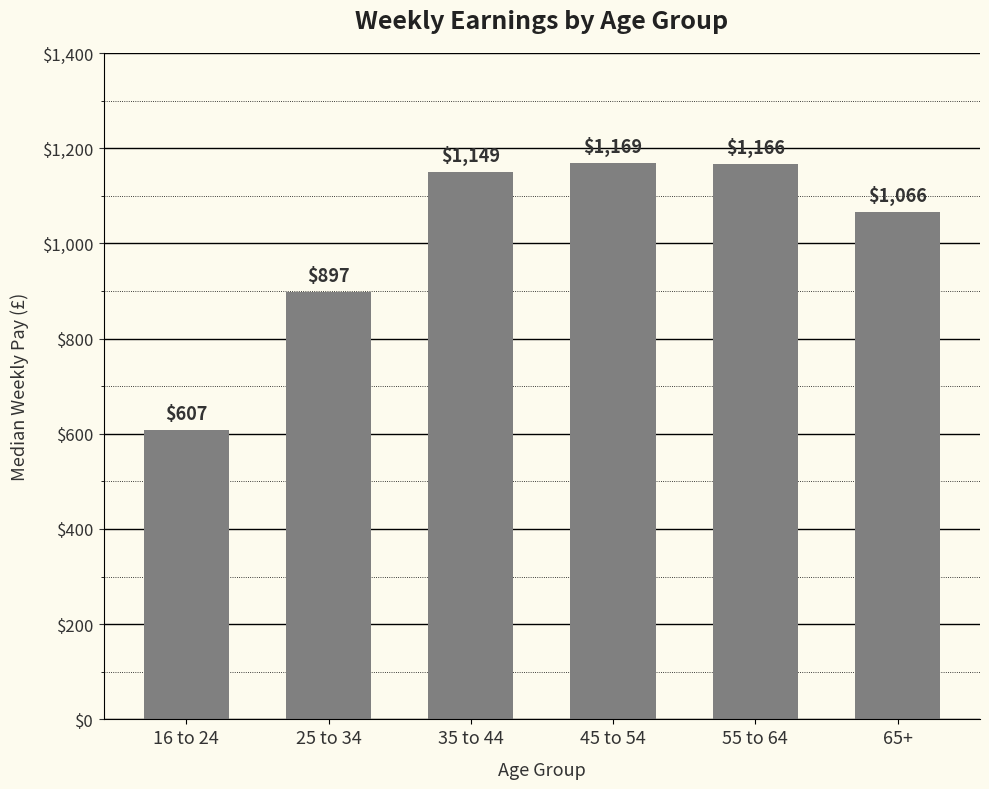

Is it true that the value at 45 to 54 is 1620?

False